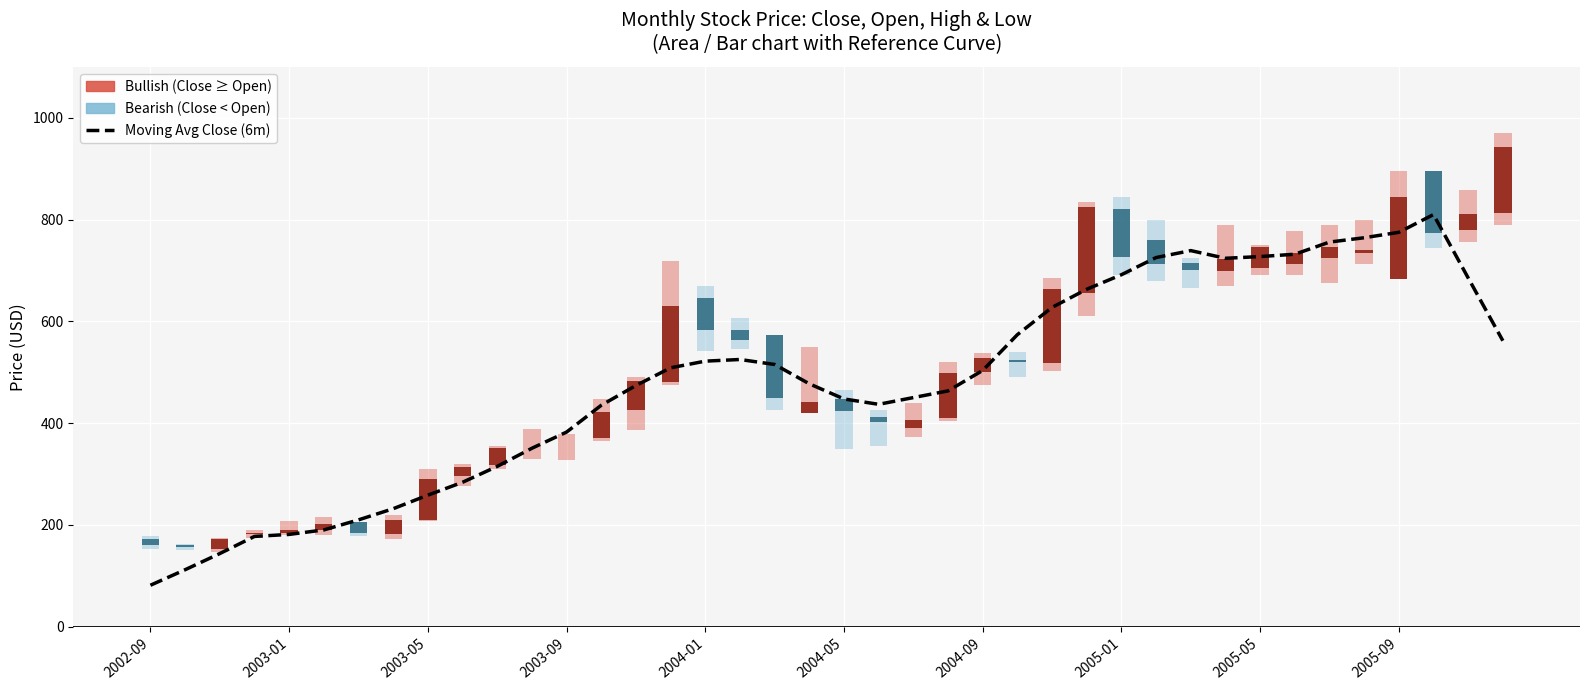

The value at 23 is 280.6. True or false?

False